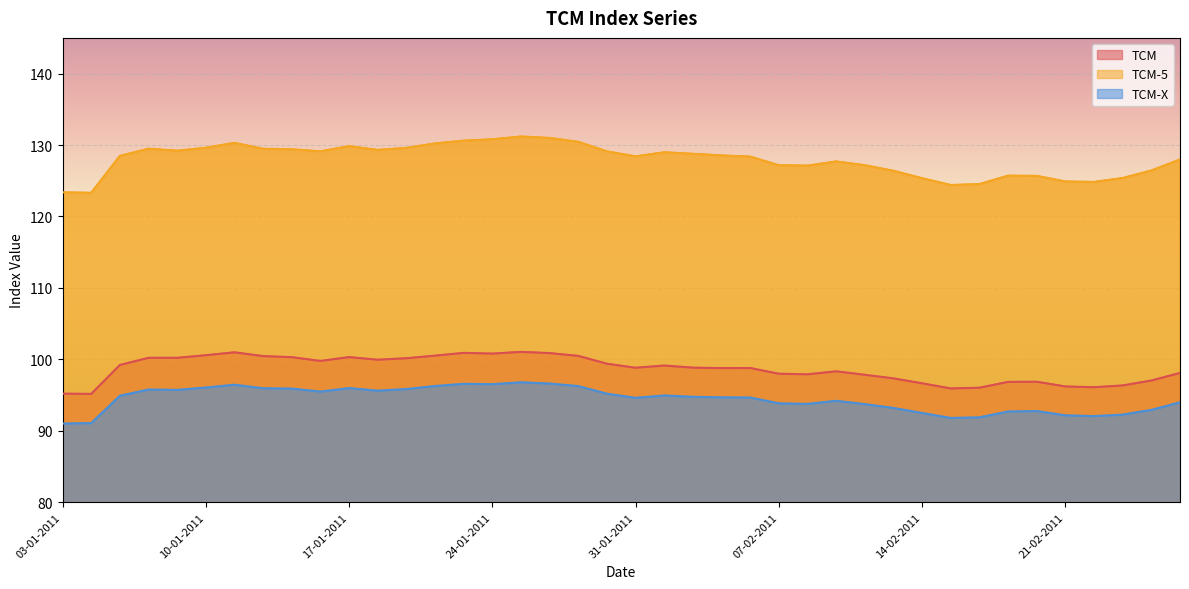

Reading left to right, list all the values displayed in this chart.

TCM: 03-01-2011=95.2	04-01-2011=95.2	05-01-2011=99.2	06-01-2011=100.2	07-01-2011=100.2	10-01-2011=100.6	11-01-2011=101.0	12-01-2011=100.5	13-01-2011=100.3	14-01-2011=99.8	17-01-2011=100.3	18-01-2011=100.0	19-01-2011=100.2	20-01-2011=100.5	21-01-2011=100.9	24-01-2011=100.8	25-01-2011=101.0	26-01-2011=100.9	27-01-2011=100.5	28-01-2011=99.4	31-01-2011=98.8	01-02-2011=99.1	02-02-2011=98.8	03-02-2011=98.8	04-02-2011=98.8	07-02-2011=98.0	08-02-2011=97.9	09-02-2011=98.3	10-02-2011=97.8	11-02-2011=97.3	14-02-2011=96.7	15-02-2011=95.9	16-02-2011=96.0	17-02-2011=96.8	18-02-2011=96.9	21-02-2011=96.2	22-02-2011=96.1	23-02-2011=96.3	24-02-2011=97.0	25-02-2011=98.1
TCM-5: 03-01-2011=123.4	04-01-2011=123.3	05-01-2011=128.5	06-01-2011=129.5	07-01-2011=129.2	10-01-2011=129.6	11-01-2011=130.3	12-01-2011=129.5	13-01-2011=129.4	14-01-2011=129.1	17-01-2011=129.8	18-01-2011=129.3	19-01-2011=129.6	20-01-2011=130.2	21-01-2011=130.6	24-01-2011=130.8	25-01-2011=131.2	26-01-2011=131.0	27-01-2011=130.4	28-01-2011=129.1	31-01-2011=128.4	01-02-2011=129.0	02-02-2011=128.8	03-02-2011=128.6	04-02-2011=128.4	07-02-2011=127.2	08-02-2011=127.1	09-02-2011=127.7	10-02-2011=127.2	11-02-2011=126.4	14-02-2011=125.4	15-02-2011=124.4	16-02-2011=124.5	17-02-2011=125.7	18-02-2011=125.7	21-02-2011=124.9	22-02-2011=124.8	23-02-2011=125.4	24-02-2011=126.4	25-02-2011=128.0
TCM-X: 03-01-2011=91.0	04-01-2011=91.1	05-01-2011=94.9	06-01-2011=95.8	07-01-2011=95.7	10-01-2011=96.1	11-01-2011=96.5	12-01-2011=96.0	13-01-2011=95.9	14-01-2011=95.5	17-01-2011=96.0	18-01-2011=95.6	19-01-2011=95.8	20-01-2011=96.3	21-01-2011=96.6	24-01-2011=96.5	25-01-2011=96.8	26-01-2011=96.6	27-01-2011=96.3	28-01-2011=95.2	31-01-2011=94.6	01-02-2011=95.0	02-02-2011=94.8	03-02-2011=94.7	04-02-2011=94.7	07-02-2011=93.8	08-02-2011=93.8	09-02-2011=94.2	10-02-2011=93.7	11-02-2011=93.2	14-02-2011=92.5	15-02-2011=91.8	16-02-2011=91.9	17-02-2011=92.7	18-02-2011=92.8	21-02-2011=92.2	22-02-2011=92.1	23-02-2011=92.3	24-02-2011=92.9	25-02-2011=94.0